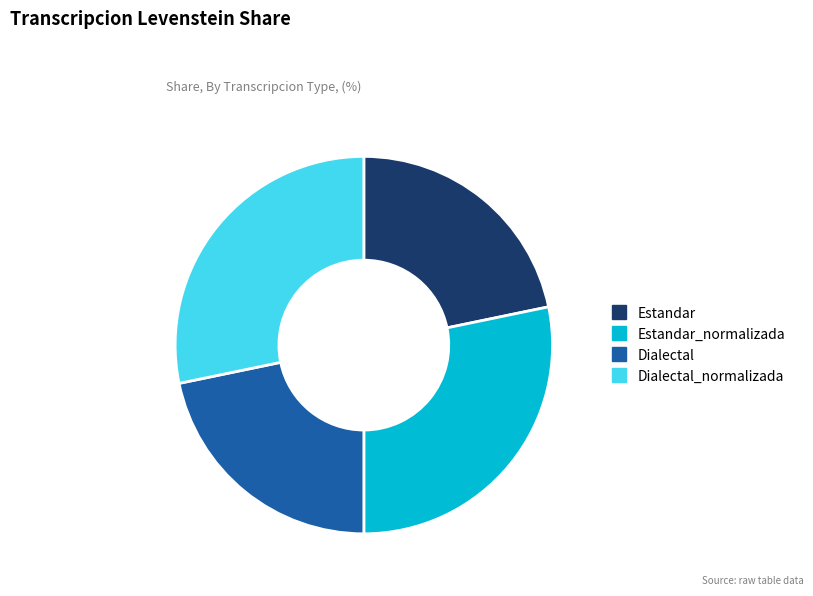

Does any single category account for the majority?

No